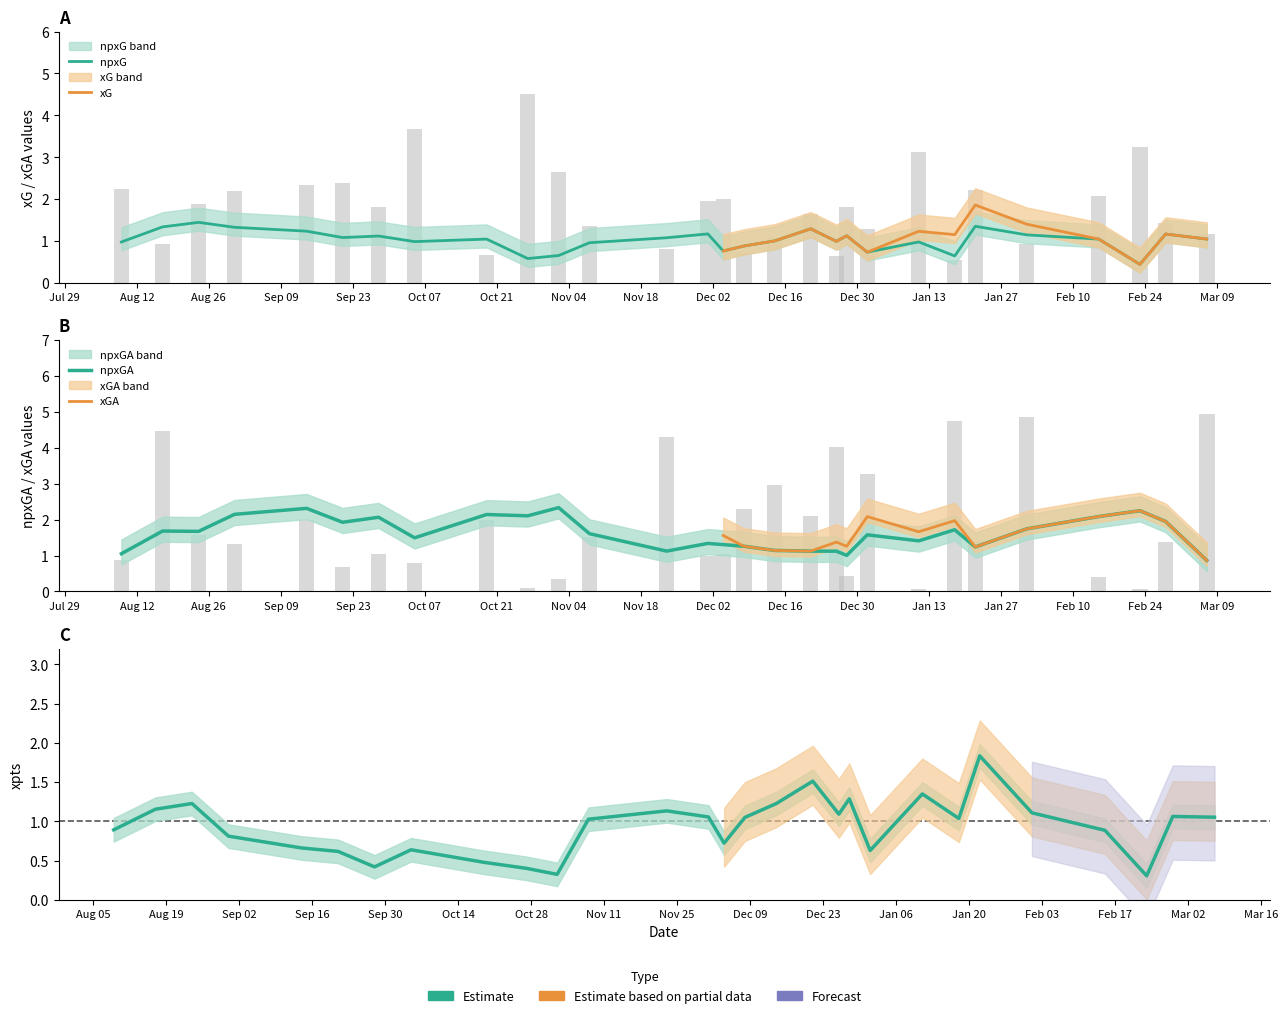

Does the chart contain stacked bars?

No